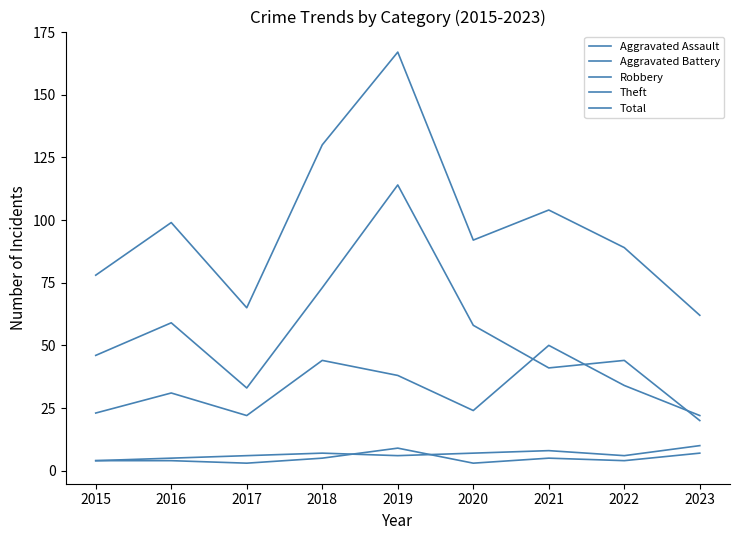

Does the chart have visible grid lines?

No